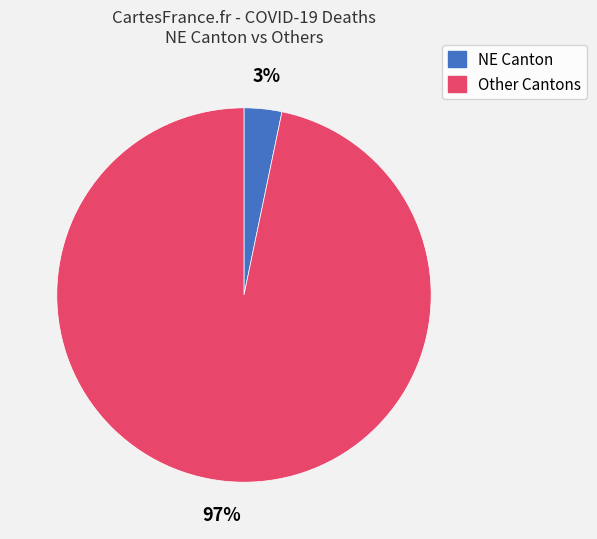

Is there a majority slice in this chart?

Yes